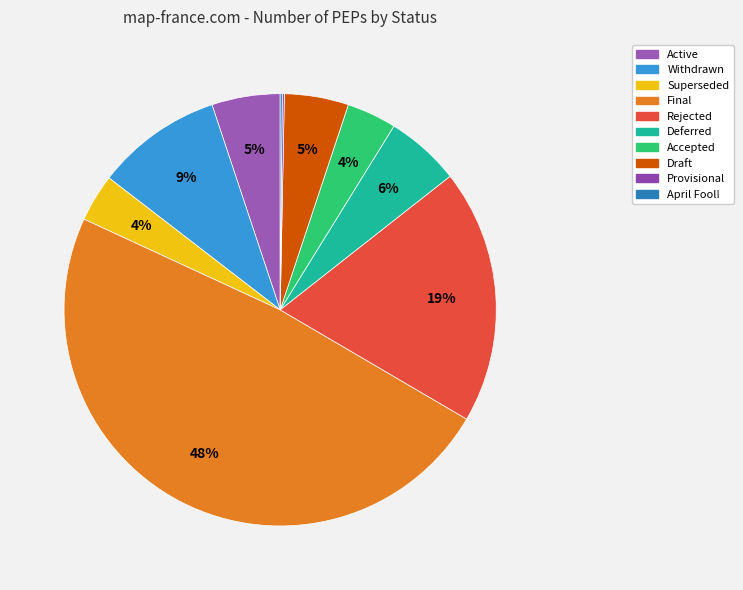

Which category has the smallest portion of the pie?

Provisional